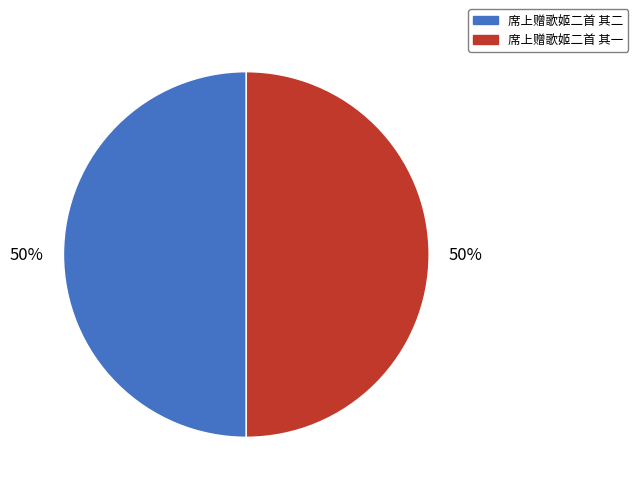

To the nearest percent, what is the combined percentage of 席上赠歌姬二首 其一 and 席上赠歌姬二首 其二?

100%